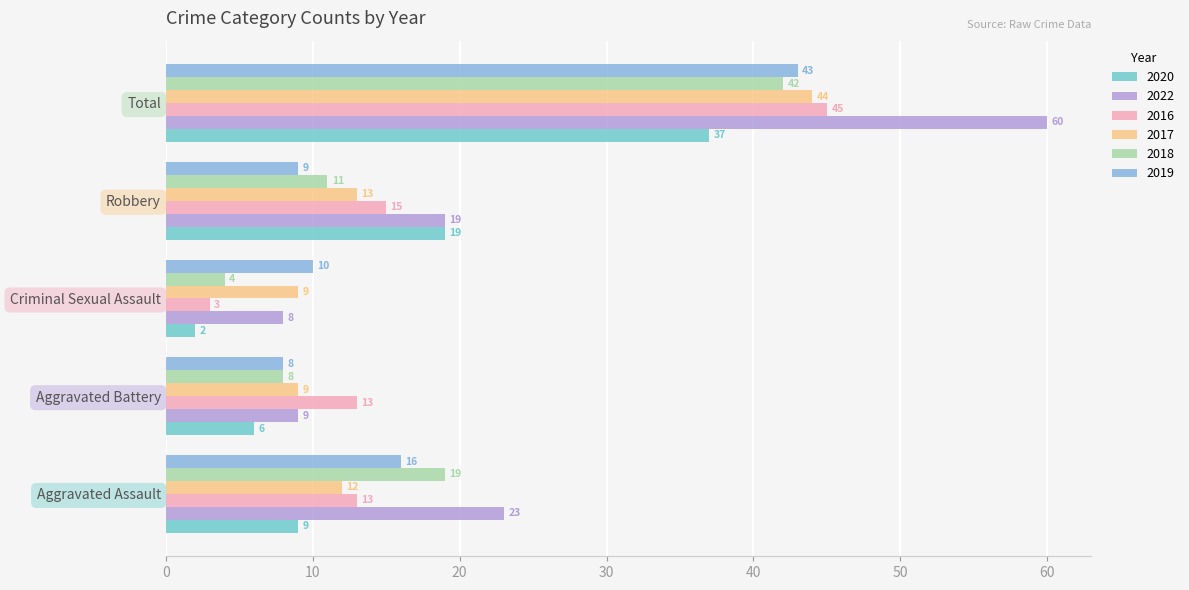

The 2018 series shows 66 at Total. True or false?

False